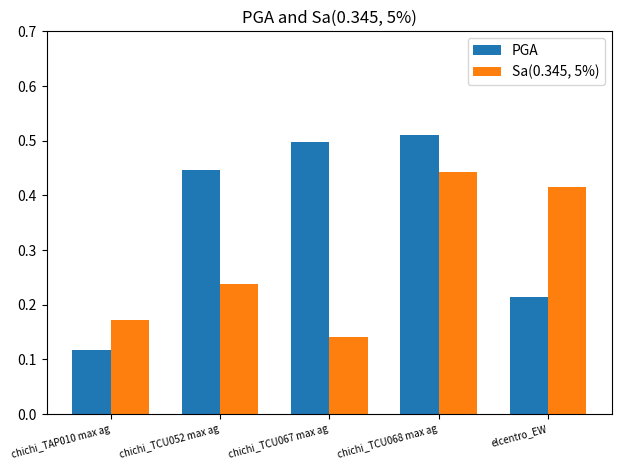

At which label does Sa(0.345, 5%) reach its minimum?

chichi_TCU067 max ag